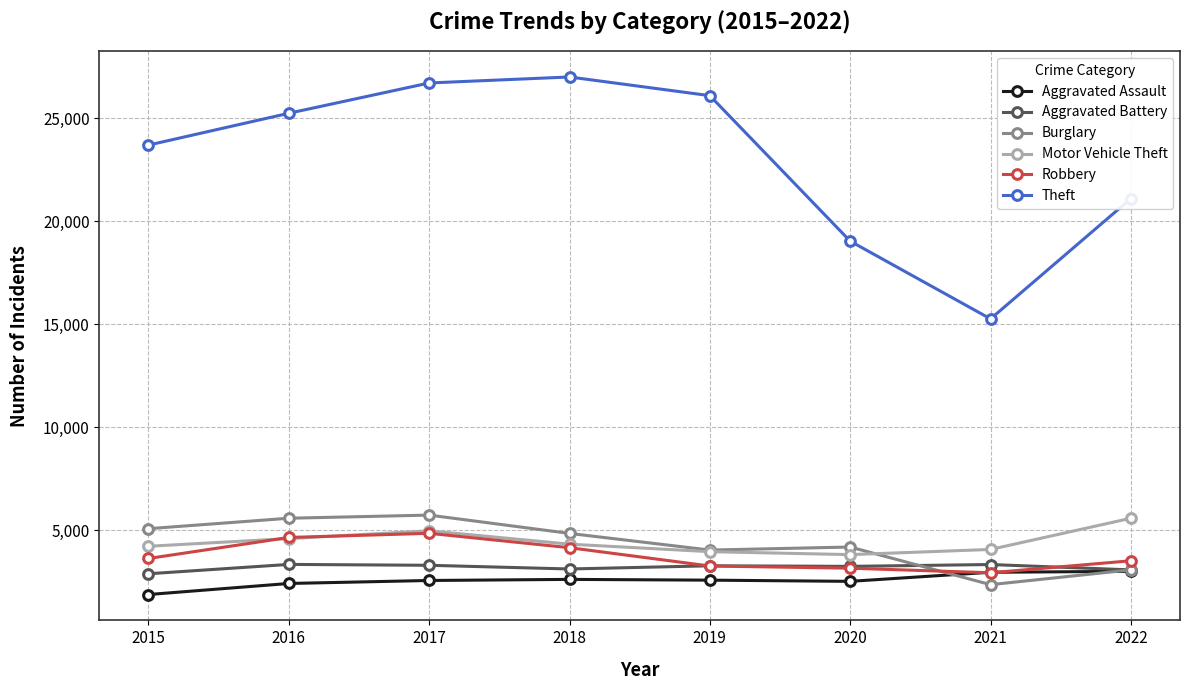

True or false: Theft and Robbery intersect in this chart.

False